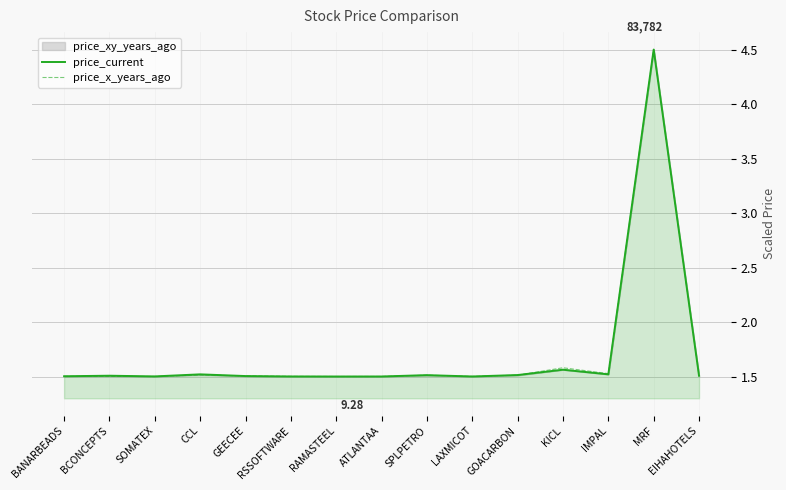

Where is the first local minimum for price_current?

SOMATEX